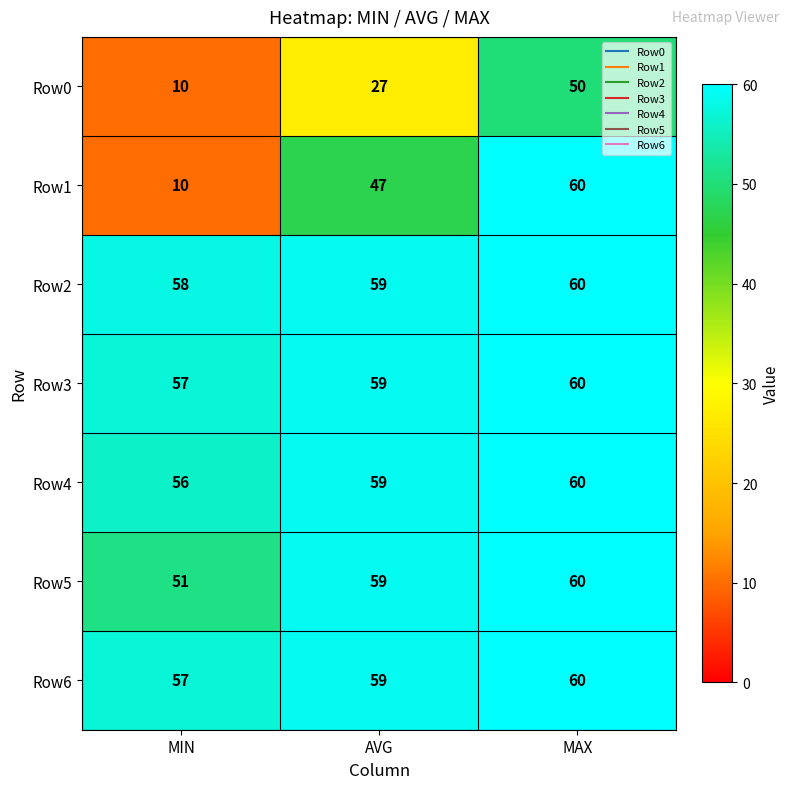

Is it true that Row4 equals 56 at MIN?

True